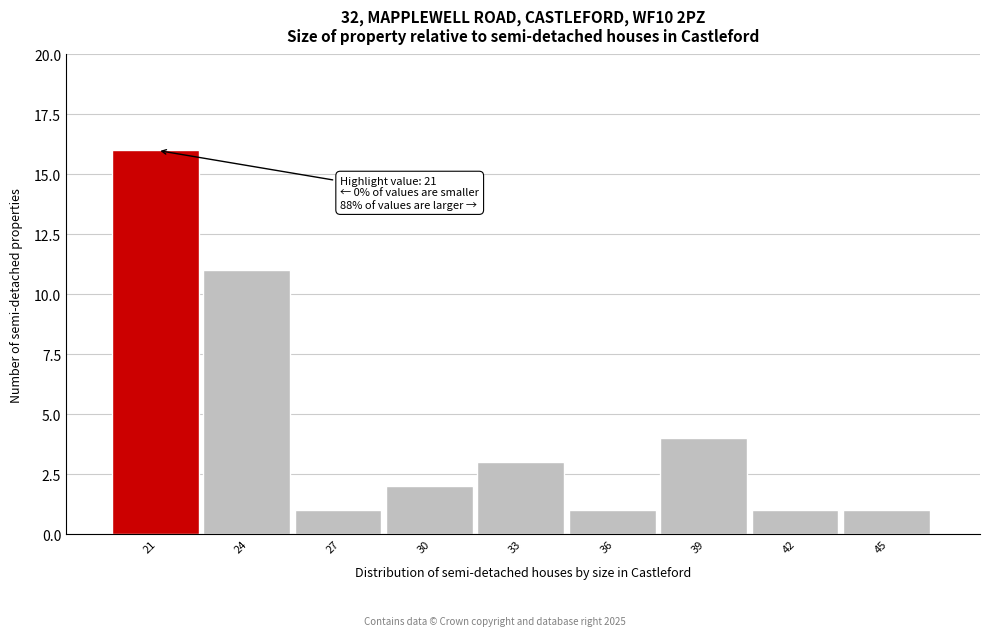

Reading left to right, list all the values displayed in this chart.

21=16	24=11	27=1	30=2	33=3	36=1	39=4	42=1	45=1